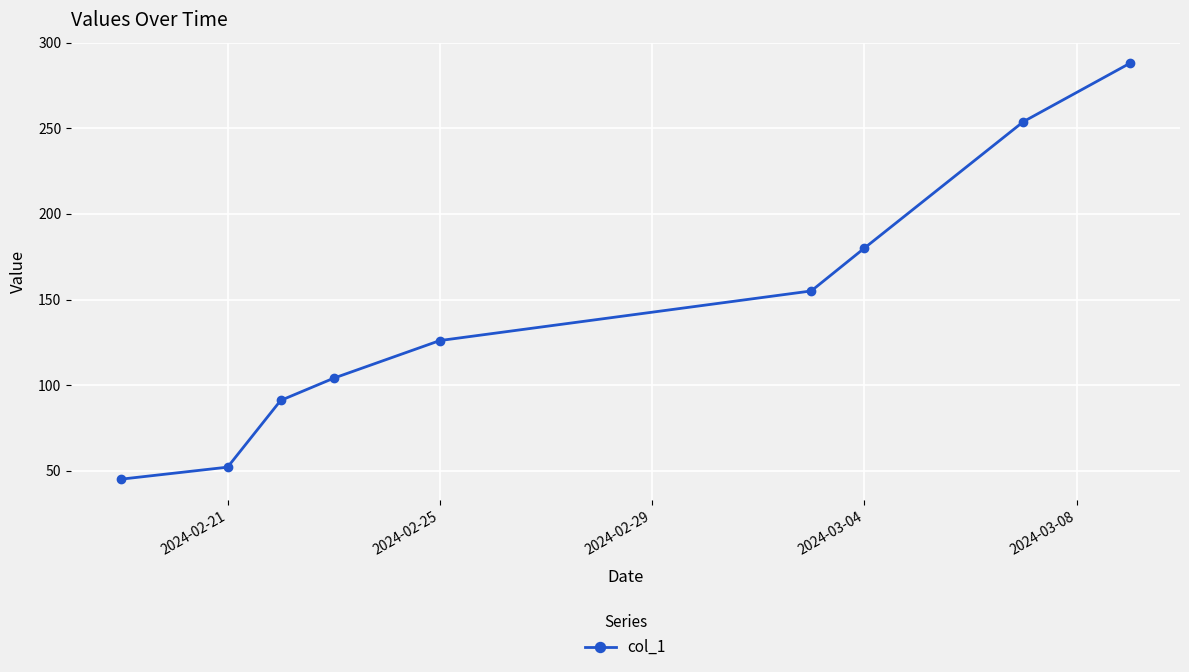

What is the maximum value shown in the chart?

288